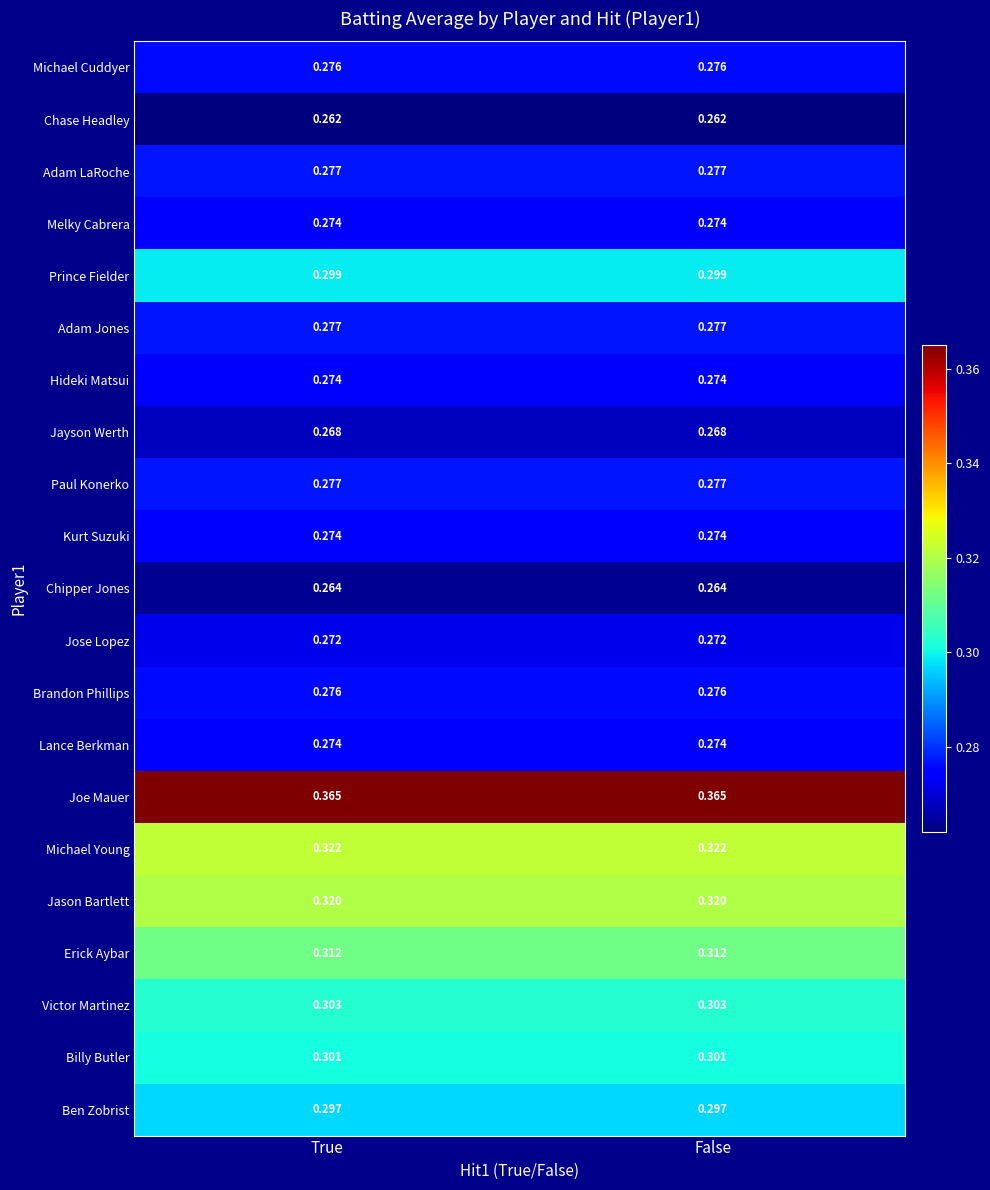

Is the value of Erick Aybar at True greater than the value of Ben Zobrist at False?

Yes